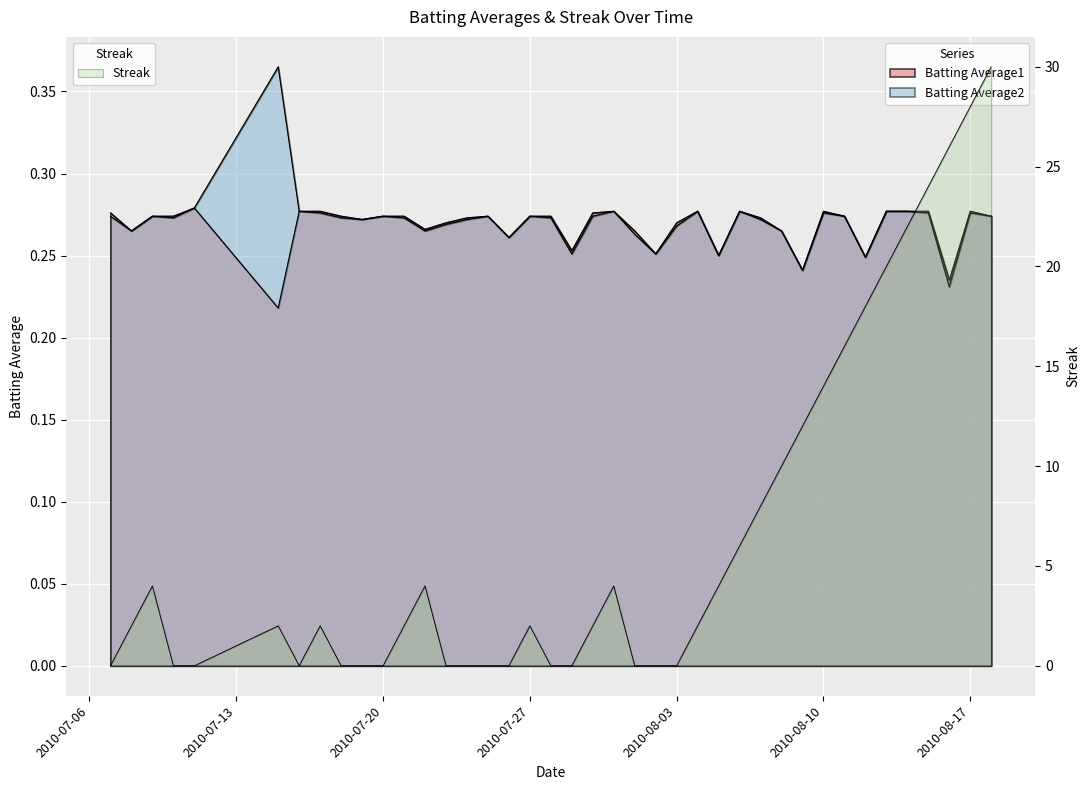

What is the total value across all series at 2010-08-01?

0.5